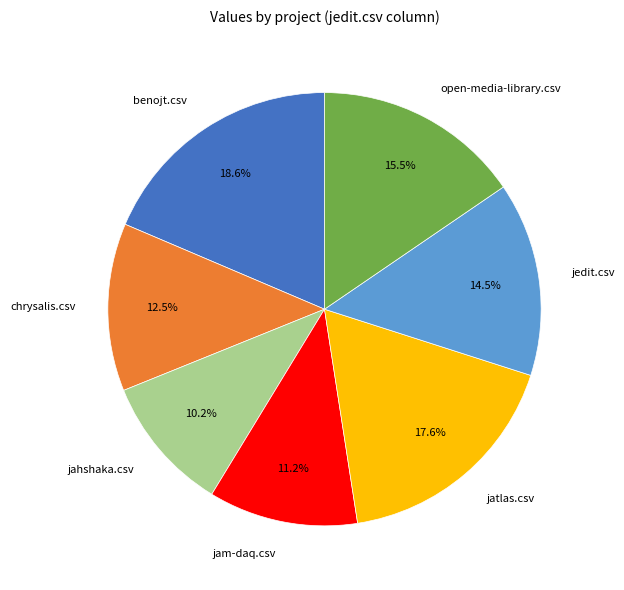

To the nearest percent, what is the combined percentage of jam-daq.csv and jedit.csv?

26%